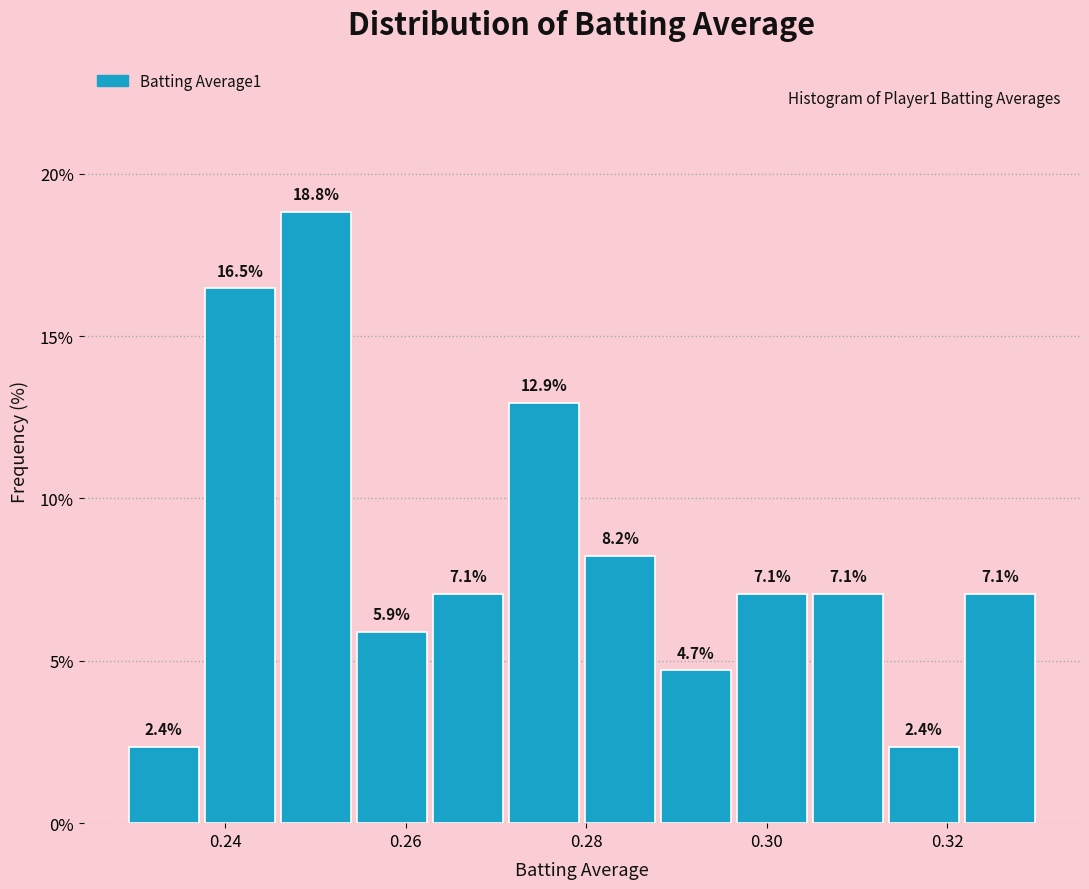

Which range on the x-axis has the tallest bar?

0.246 to 0.254